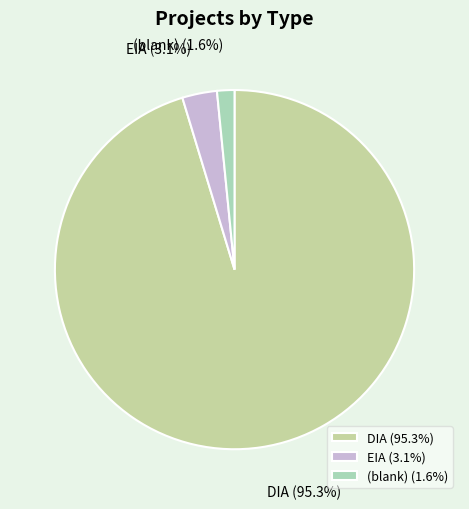

Does DIA account for over 50% of the chart?

Yes